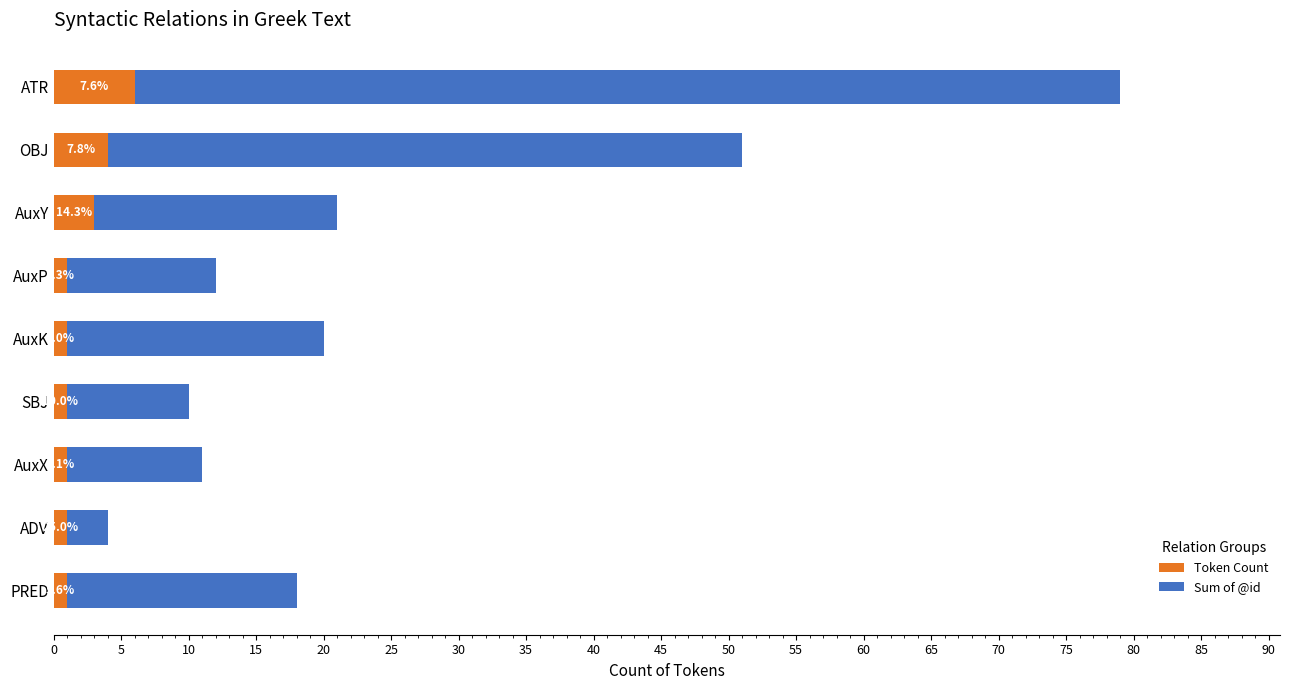

List the series in order of their overall mean, lowest first.

Token Count, Sum of @id